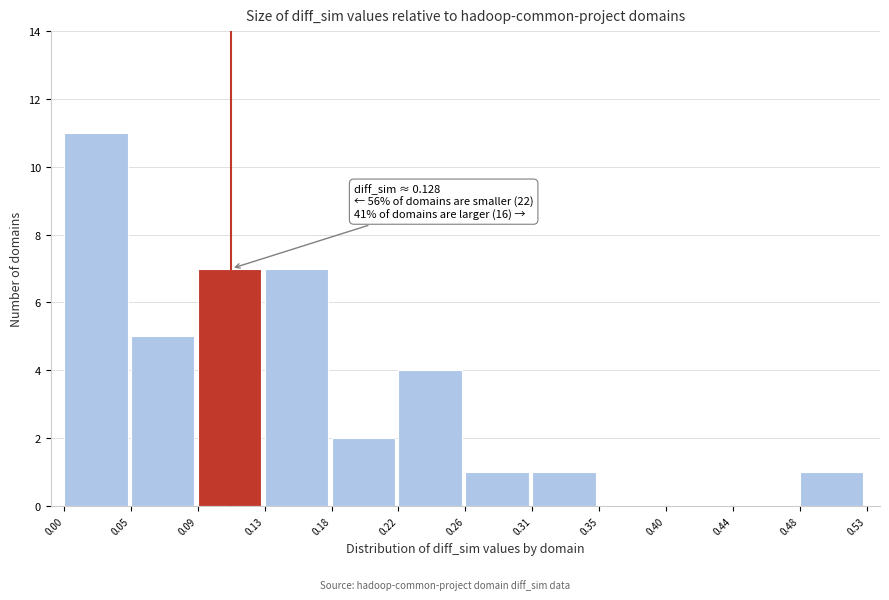

Over which range of the x-axis is the bar tallest?

0.00 to 0.05